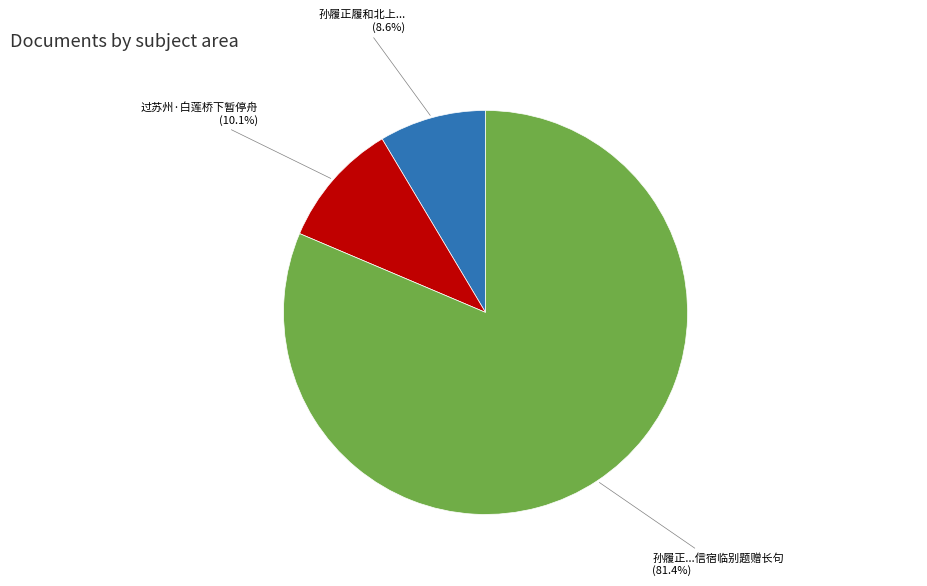

Does any single category account for the majority?

Yes